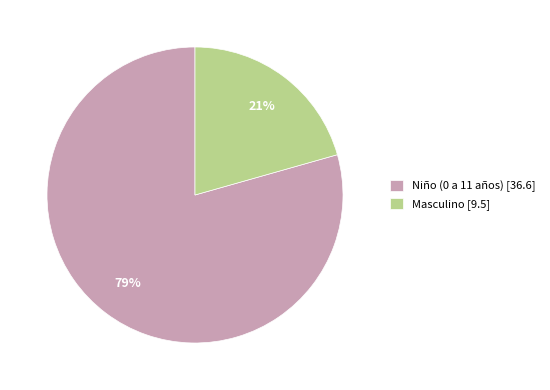

True or false: Niño (0 a 11 años) accounts for 79% of the total.

True